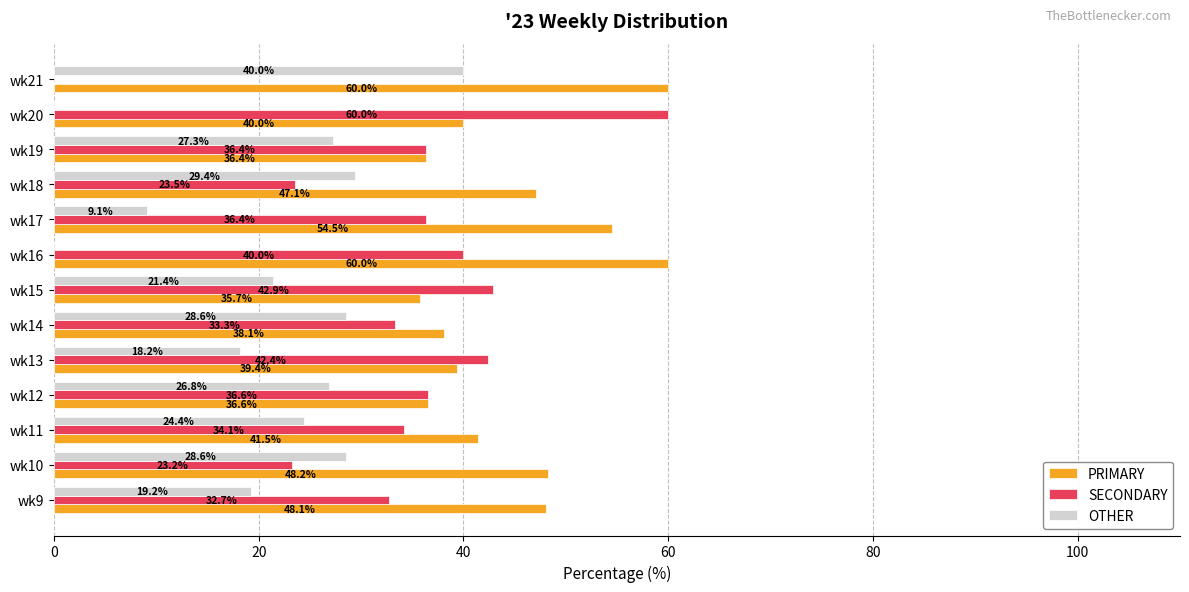

What is the total value across all series at wk17?

100.0